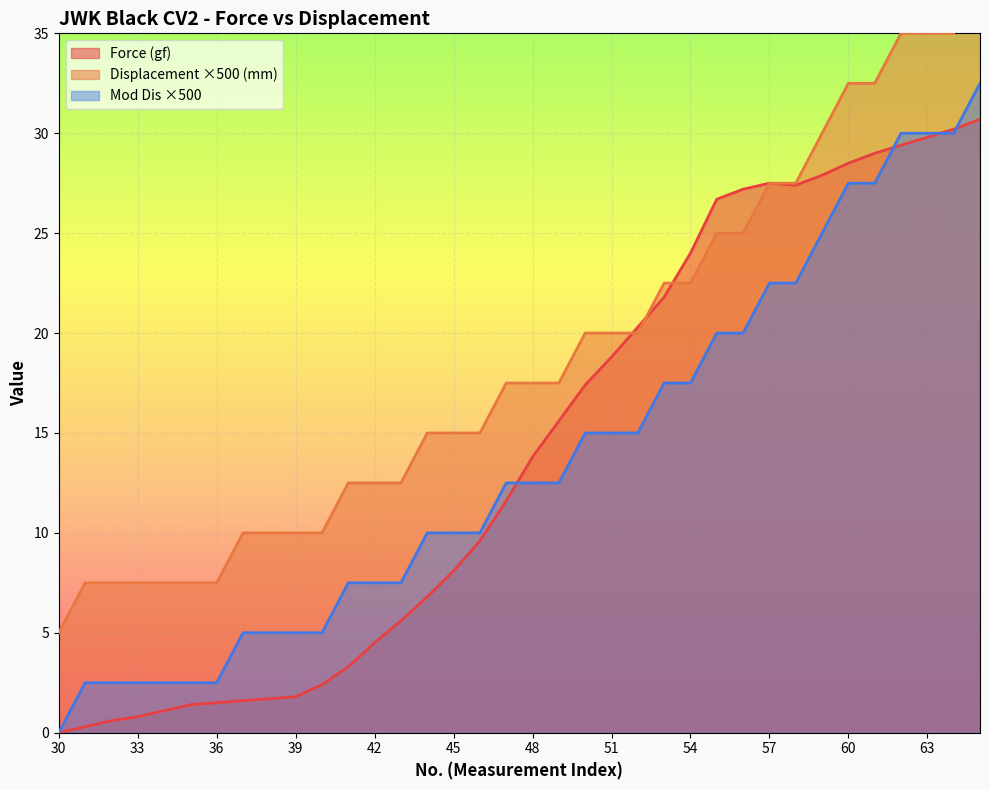

What is the difference between the second highest and second lowest values in the Displacement (mm) series?

27.5